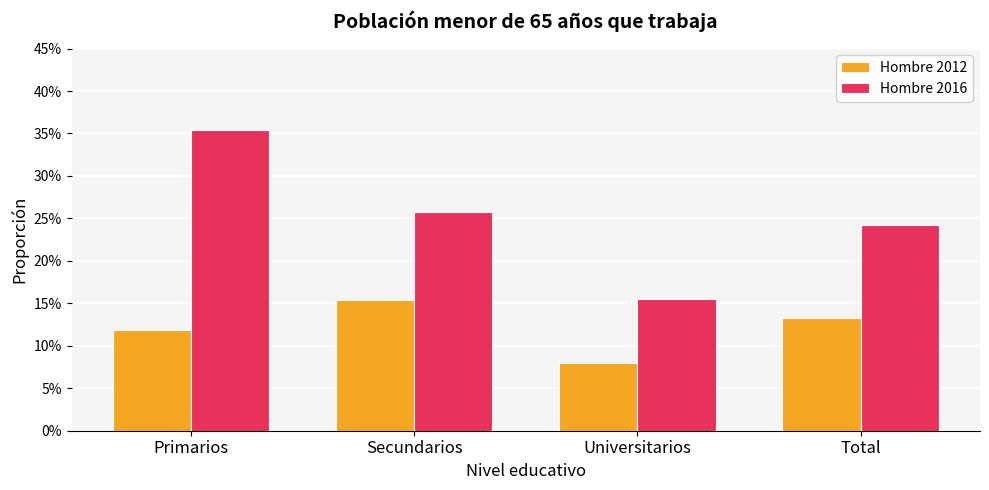

What are all the series names shown in the legend?

Hombre 2012, Hombre 2016